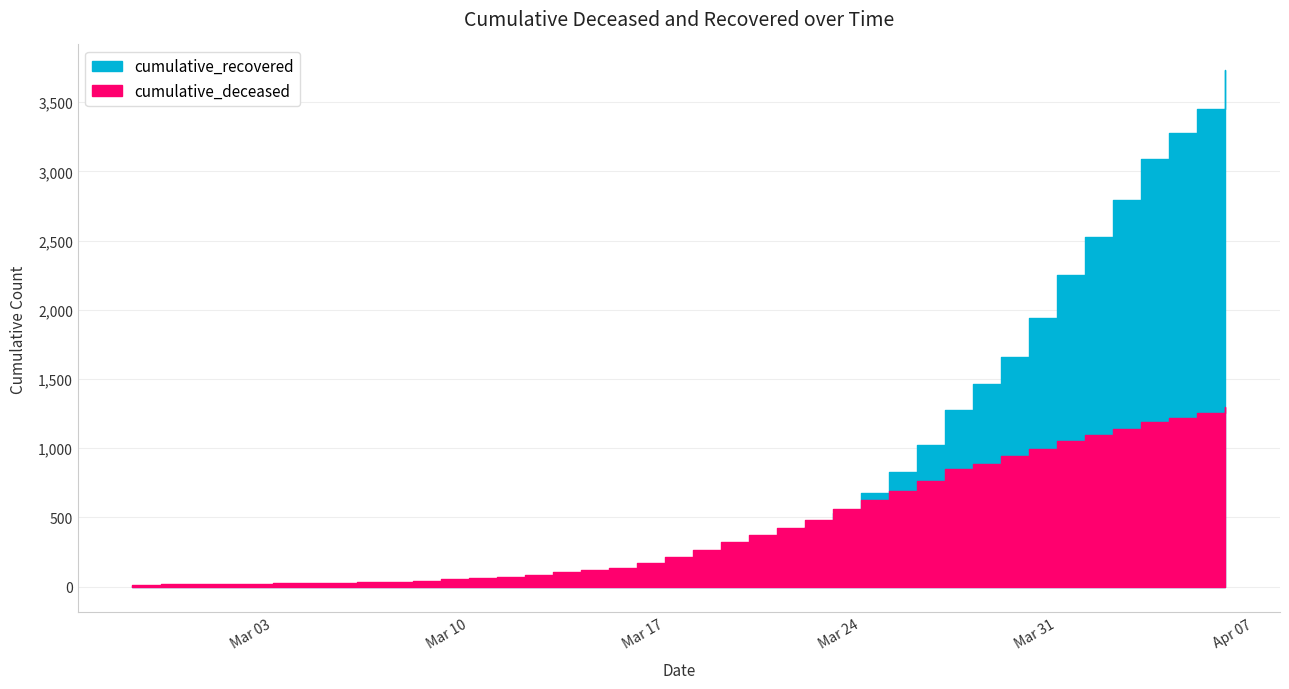

Which category has the highest value across all series?

2020-04-06